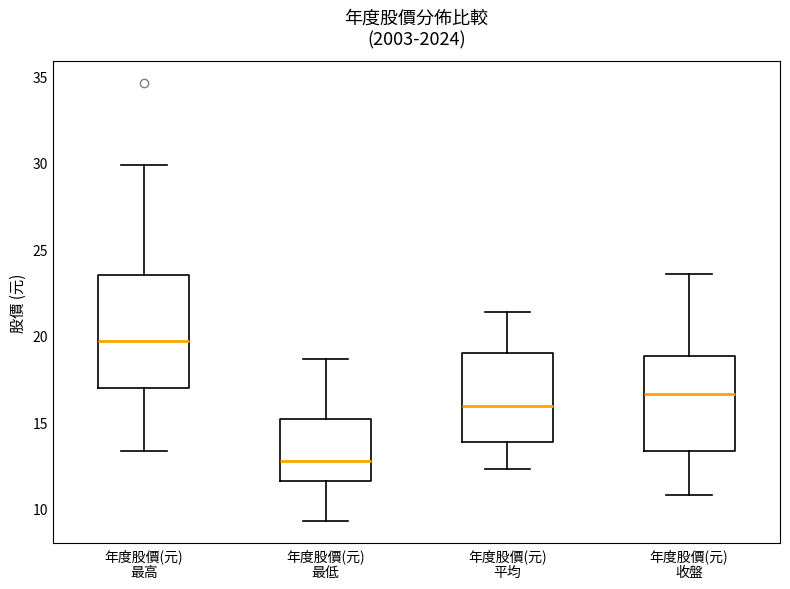

Where is the upper edge of the box for 年度股價(元) 收盤 on the y-axis? The values are not printed on the chart, so give them approximately, as read against the axis.

19.0